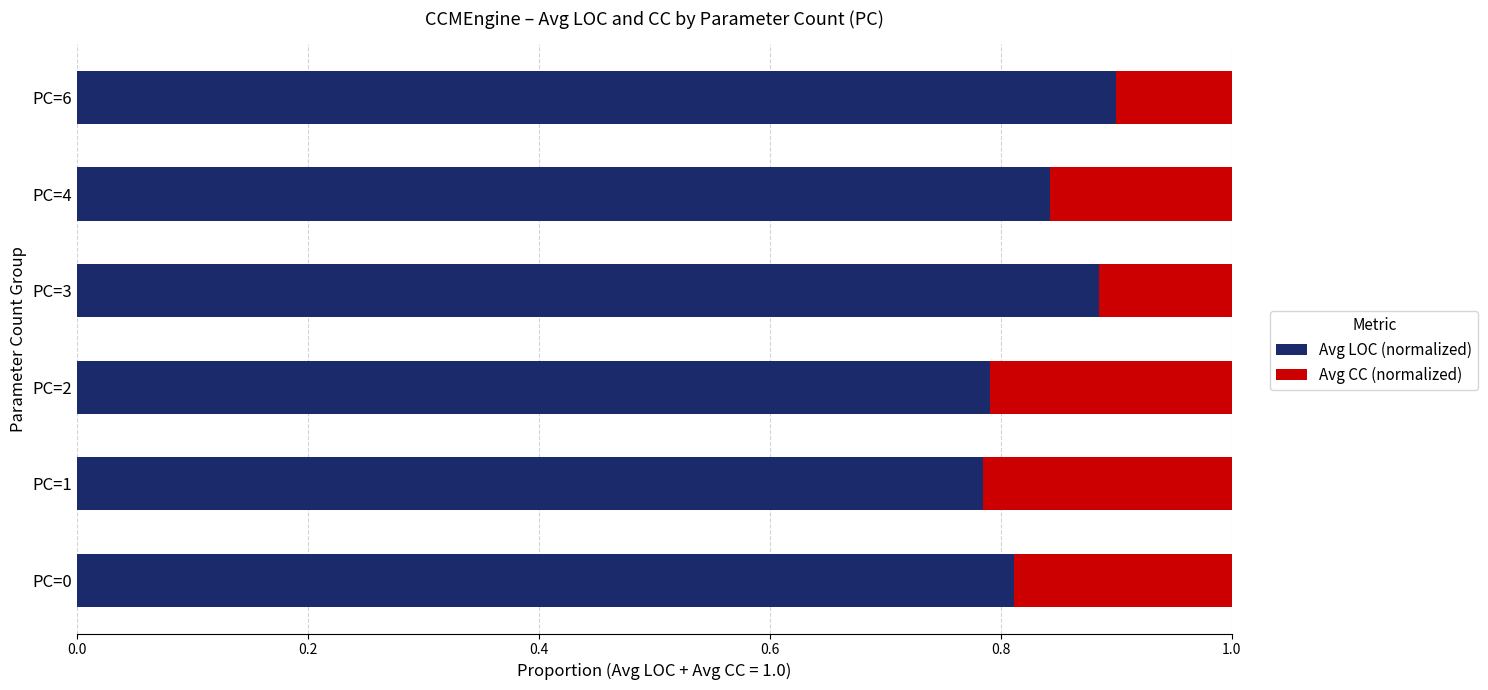

What is the sum of the Avg LOC (normalized) values at PC=0 and PC=4?

1.7